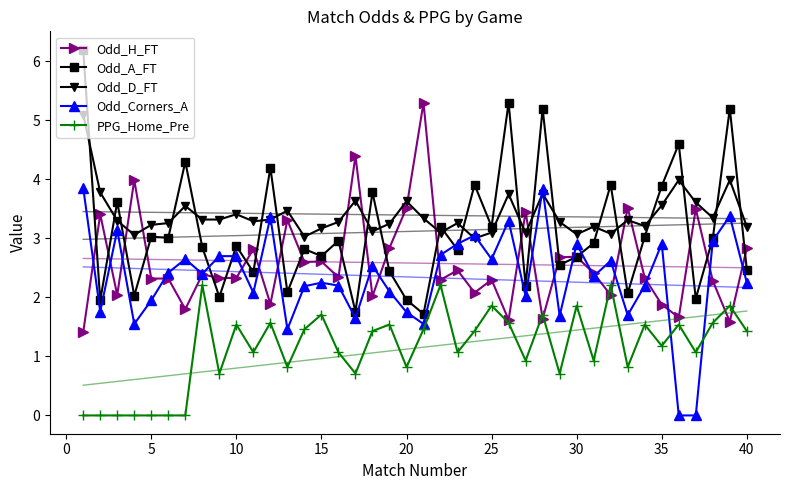

True or false: Odd_H_FT has a value of 2.3 at 10.

True